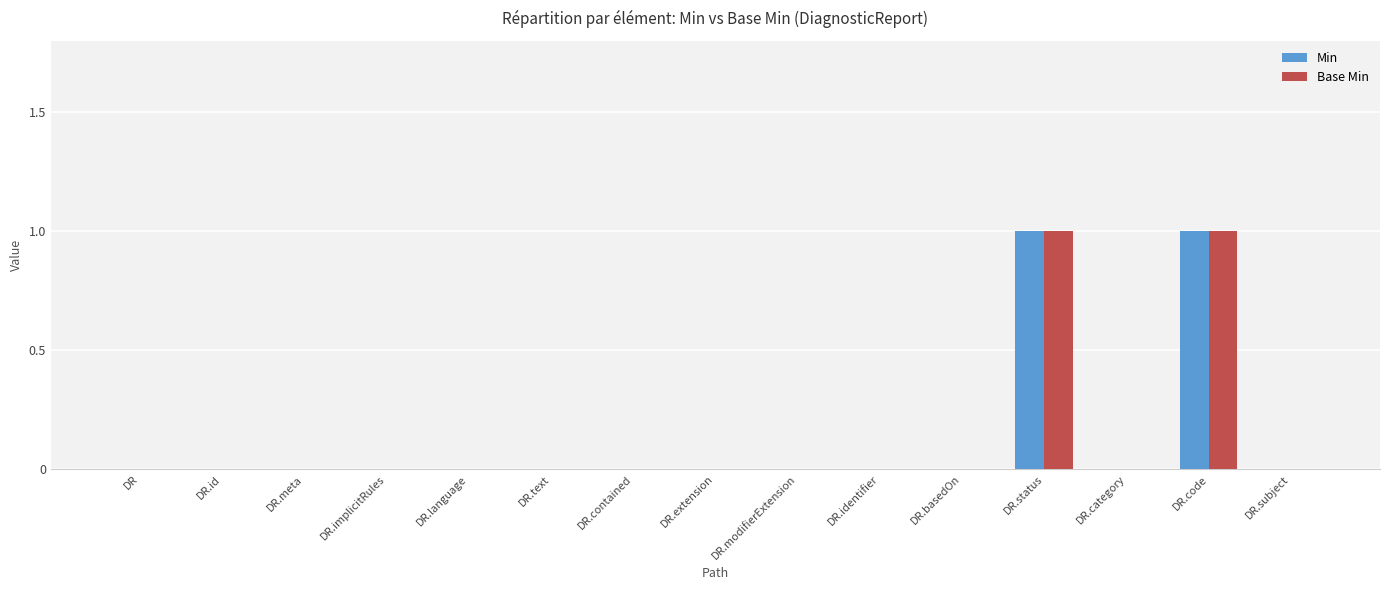

Reading left to right, transcribe all the data shown in this chart.

Min: 0	0	0	0	0	0	0	0	0	0	0	1	0	1	0
Base Min: 0	0	0	0	0	0	0	0	0	0	0	1	0	1	0